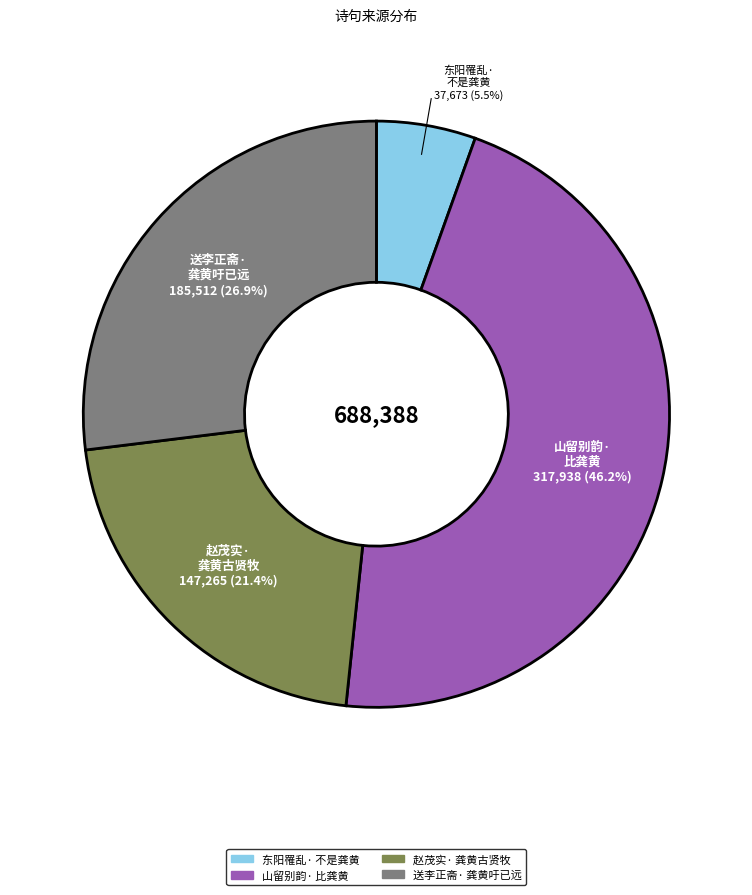

Is there any slice that represents more than half of the pie?

No